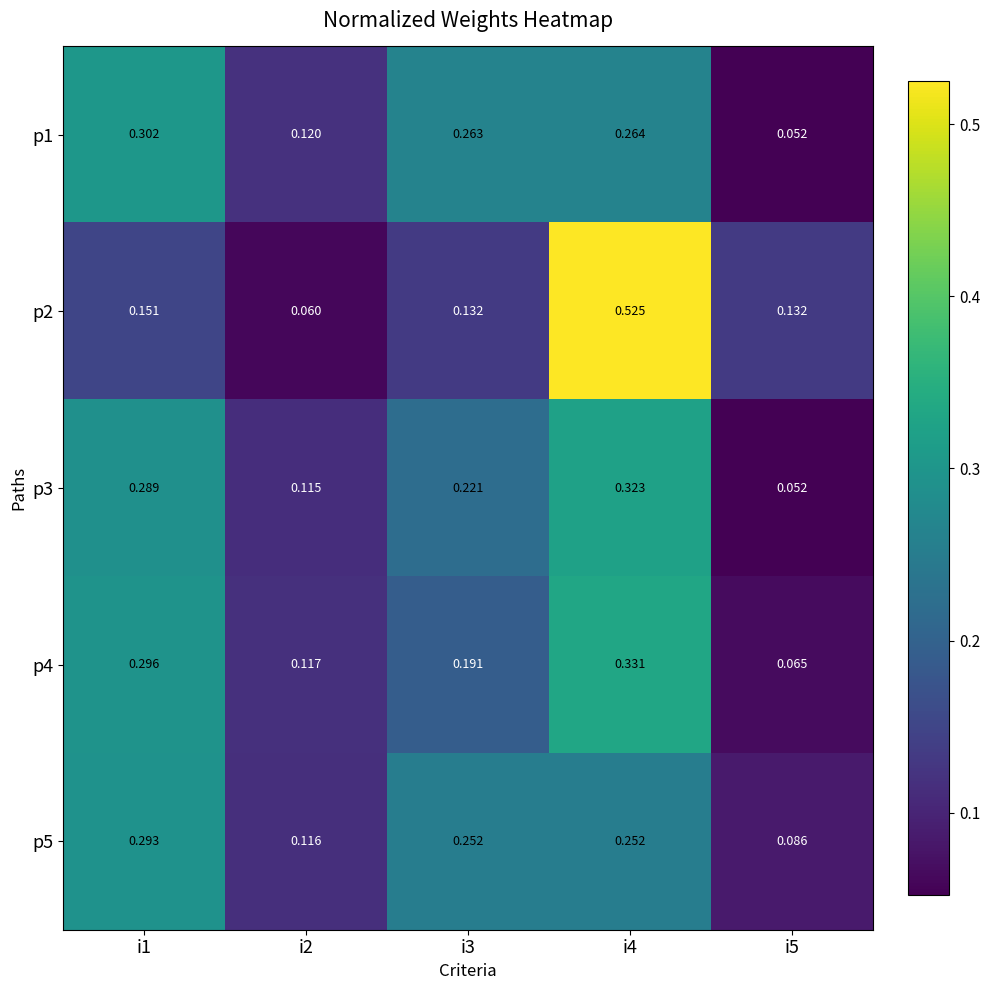

Which series changed the most between i2 and i5?

p2